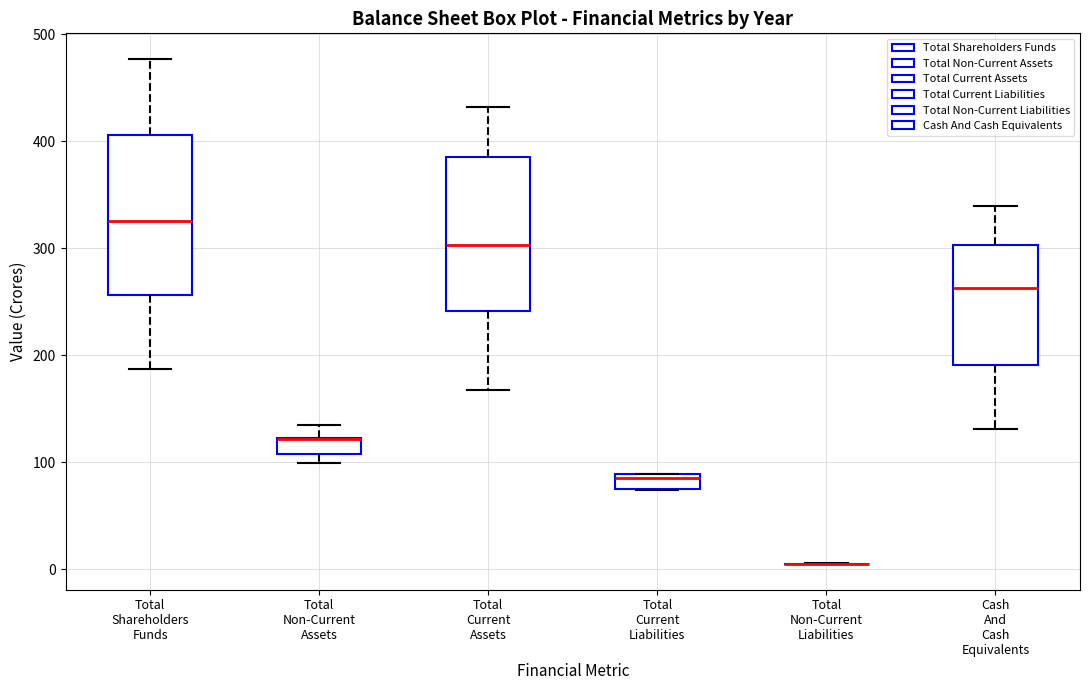

Where does the upper whisker of the box for Total Current Assets end on the y-axis? The values are not printed on the chart, so give them approximately, as read against the axis.

430